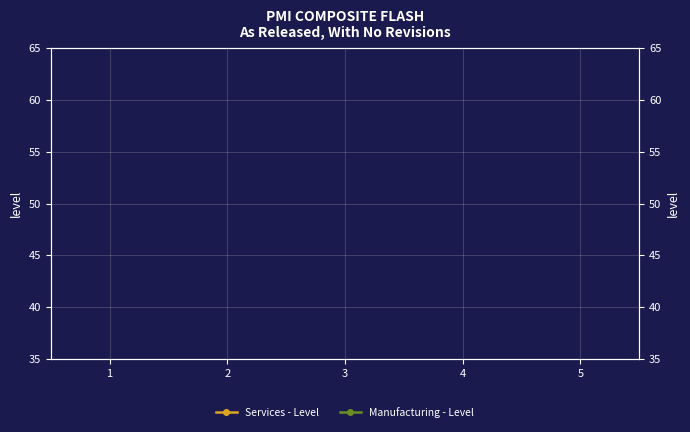

Count the number of data series in this chart.

2